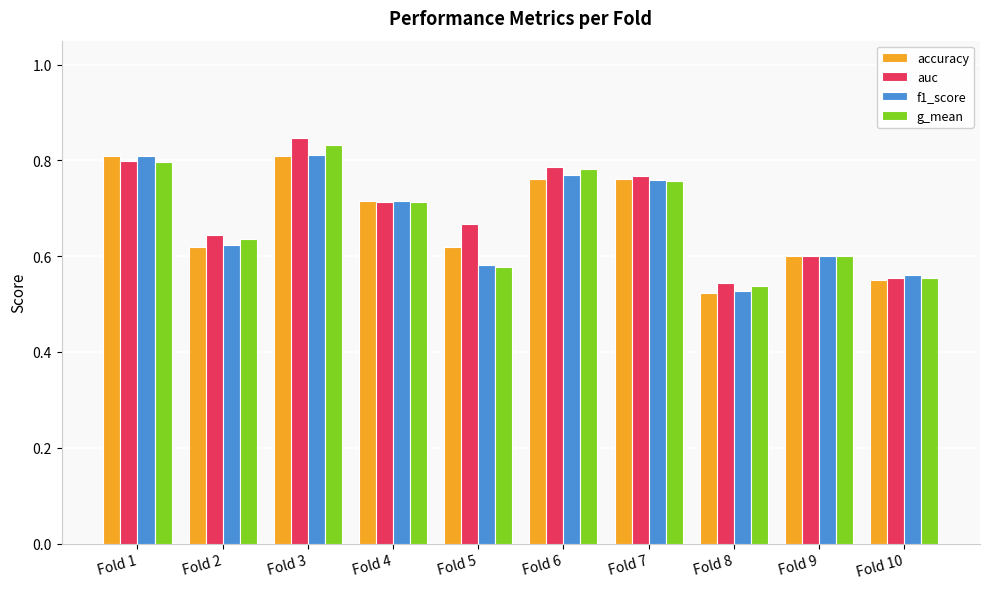

What are all the series names shown in the legend?

accuracy, auc, f1_score, g_mean